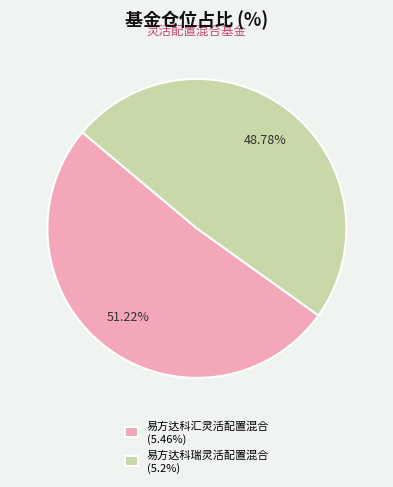

To the nearest percent, what percentage of the pie is 易方达科汇灵活配置混合?

51%